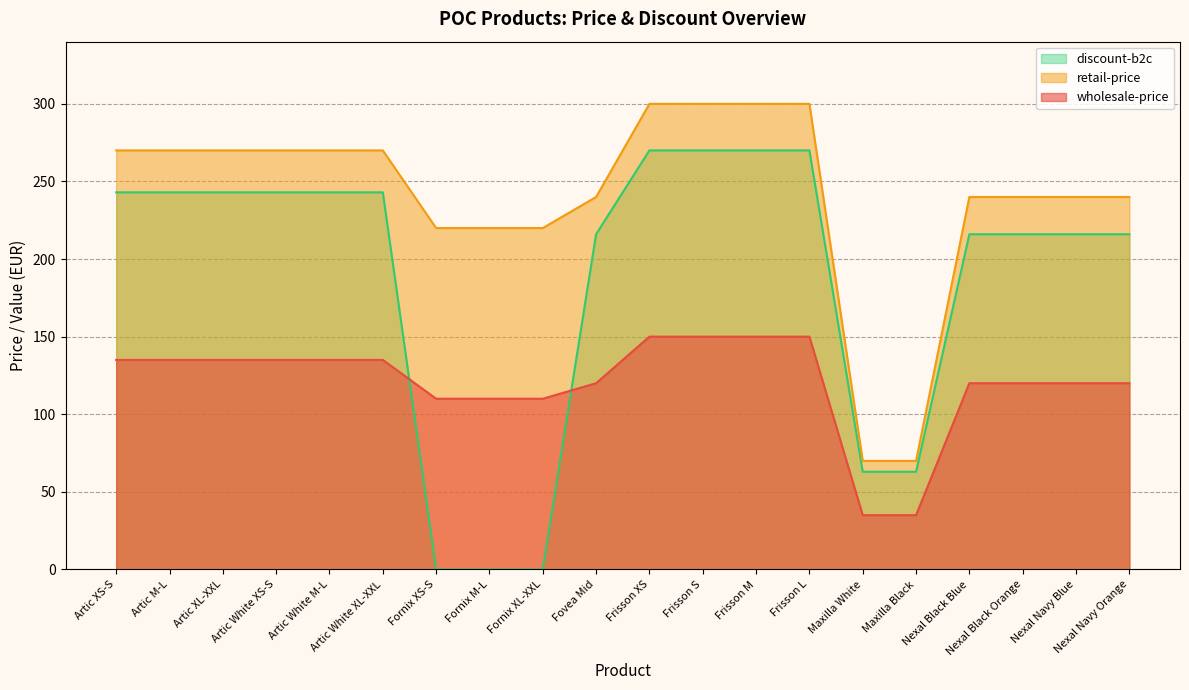

What is the sum of the discount-b2c values at Maxilla White and Fornix XL-XXL?

63.0